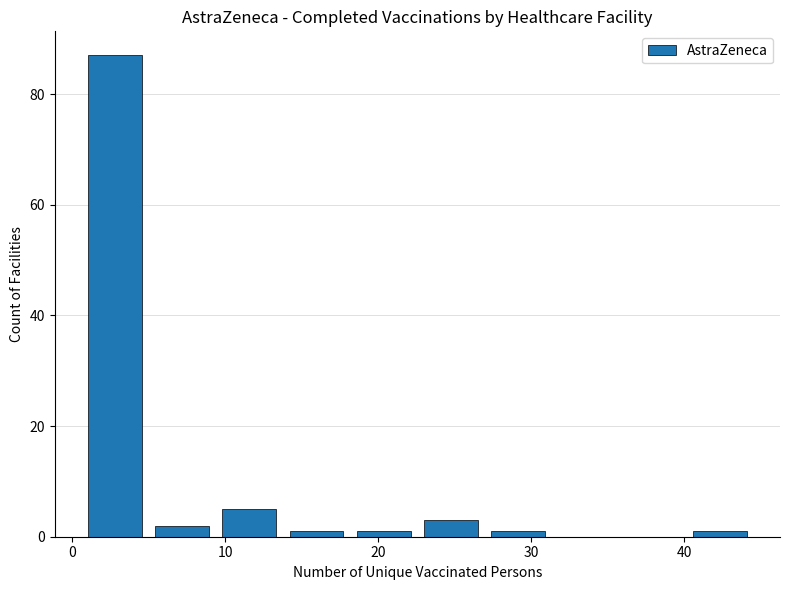

Reading left to right, list every bar in this chart as the range it spans on the x-axis followed by its height. Neither the bar edges nor the heights are printed on the chart, so give them approximately, as read against the axes.

1.0 to 5.4: 88
5.4 to 9.8: 2
9.8 to 14.2: 6
14.2 to 18.6: under 2
18.6 to 23.0: under 2
23.0 to 27.4: 4
27.4 to 31.8: under 2
31.8 to 36.2: 0
36.2 to 40.6: 0
40.6 to 45.0: under 2